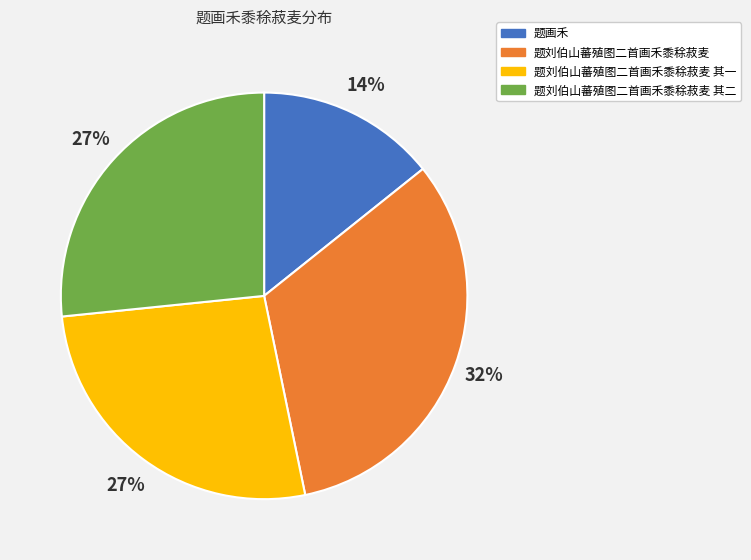

True or false: 题刘伯山蕃殖图二首画禾黍稌菽麦 accounts for 32% of the total.

True